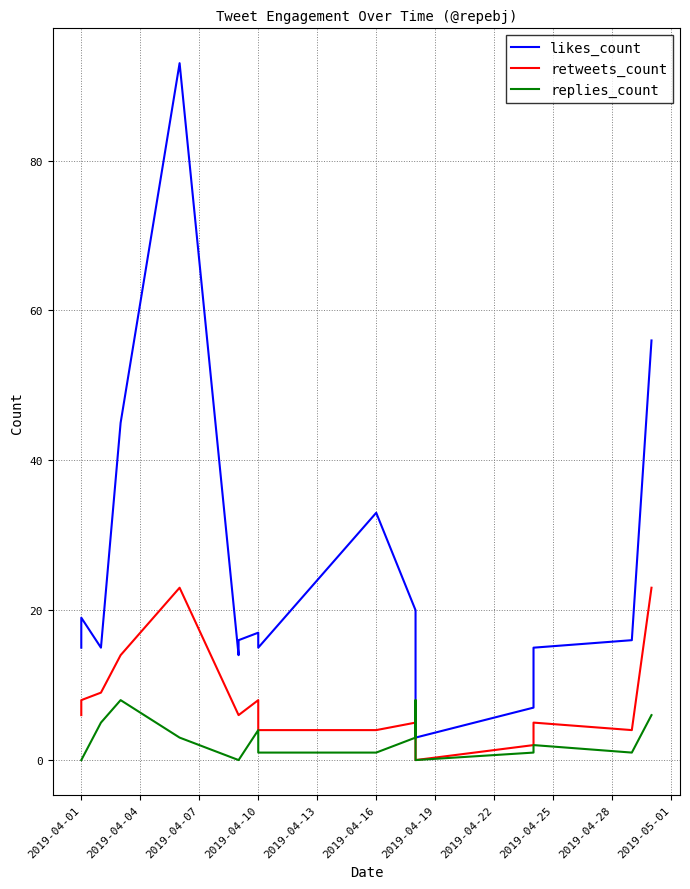

How many data points in likes_count are less than 16?

7